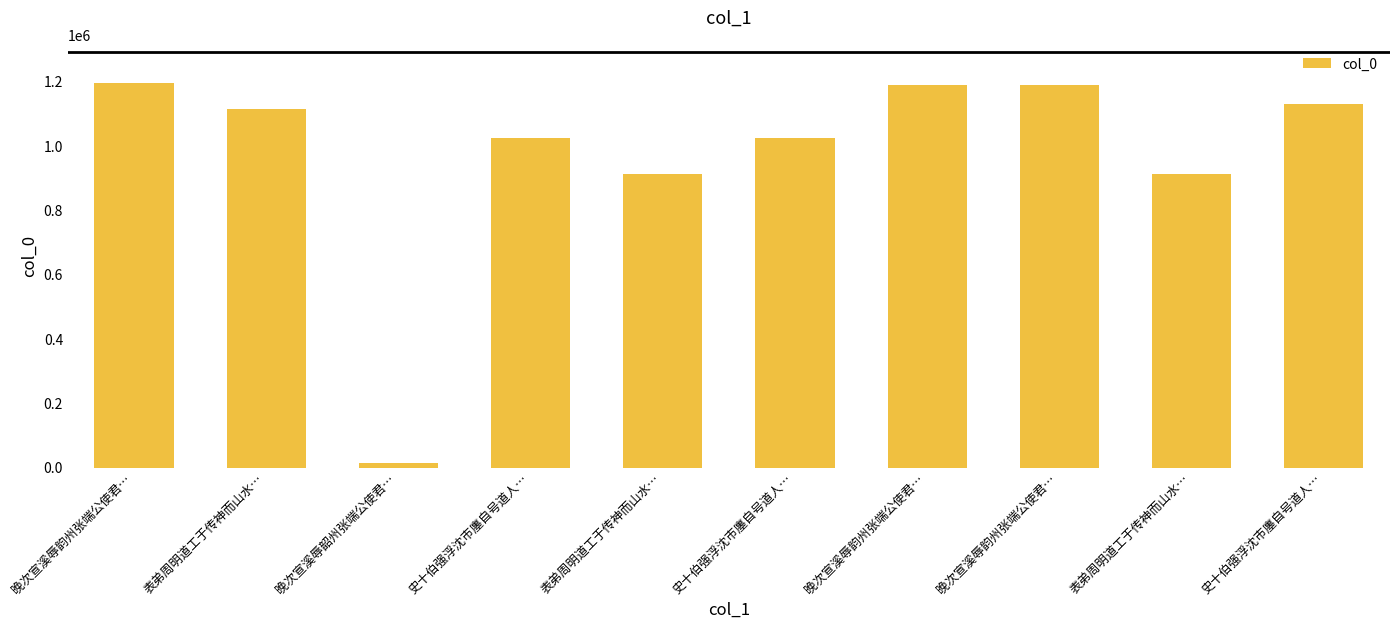

How many data points are less than 1115377?

5